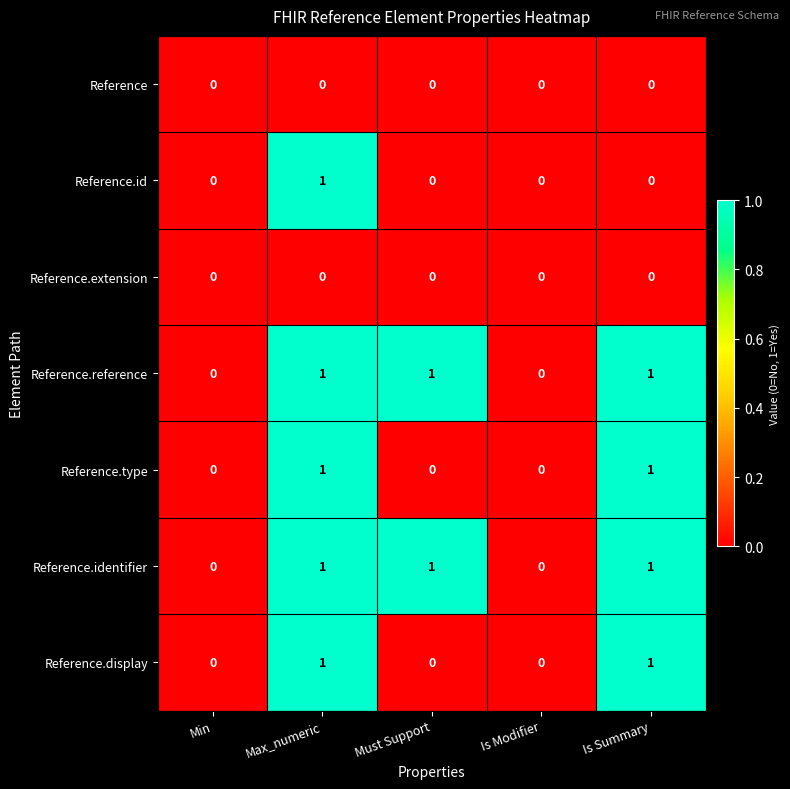

At which label does Reference.id reach its peak?

Max_numeric